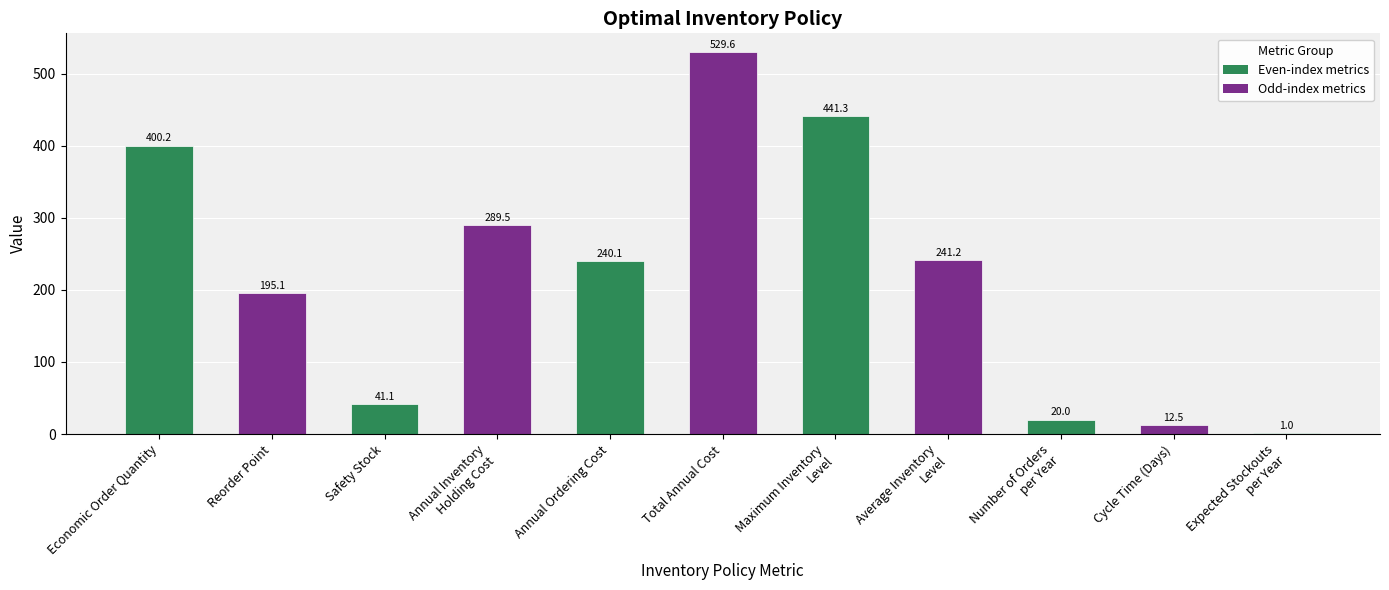

The value at Annual Ordering Cost is 240.1. True or false?

True